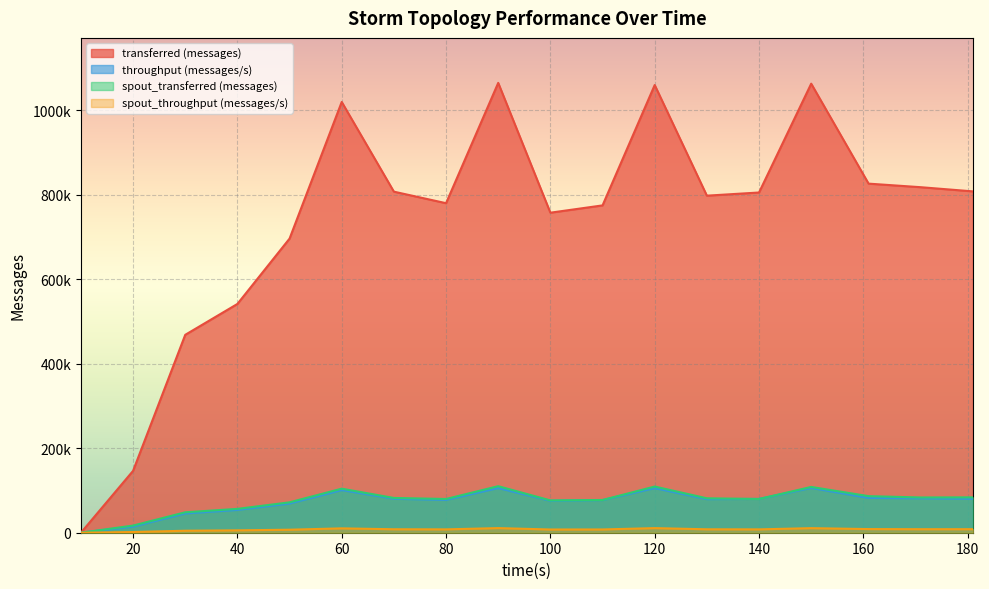

Which category has the lowest value in the throughput (messages/s) series?

10